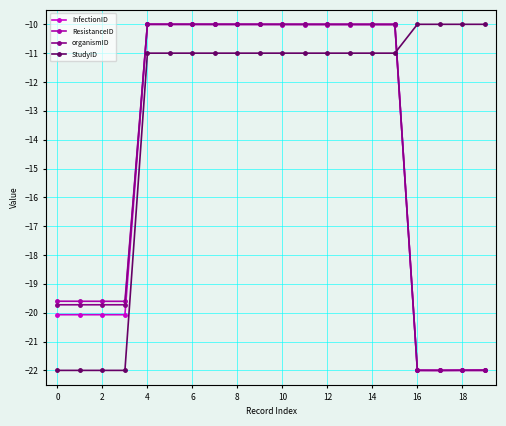

Which series has the largest total across all categories?

StudyID